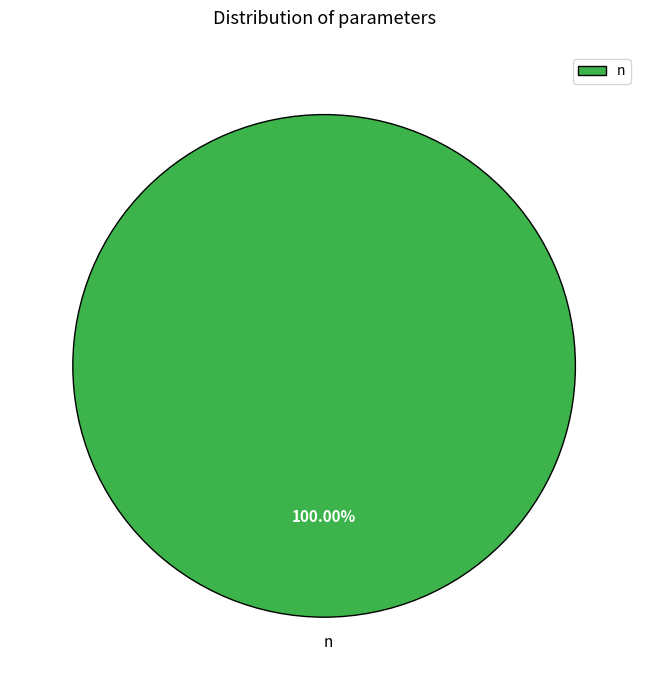

Is there any slice that represents more than half of the pie?

Yes